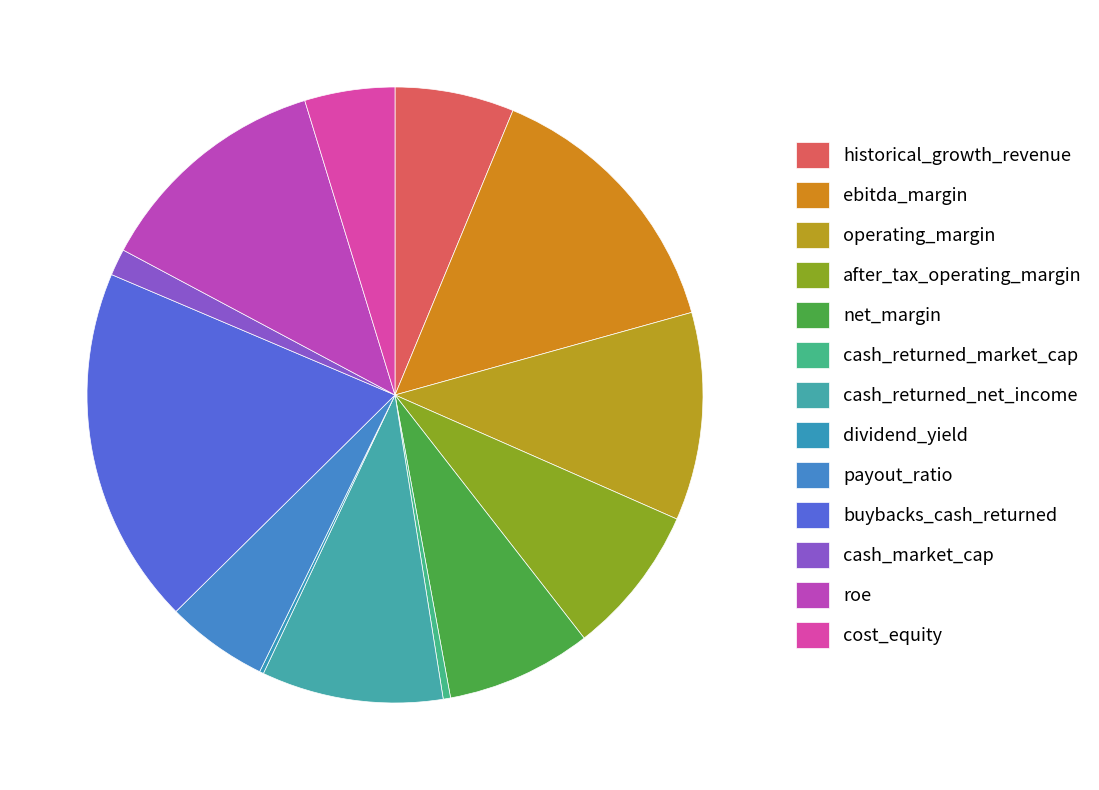

Is buybacks_cash_returned the majority of the pie?

No